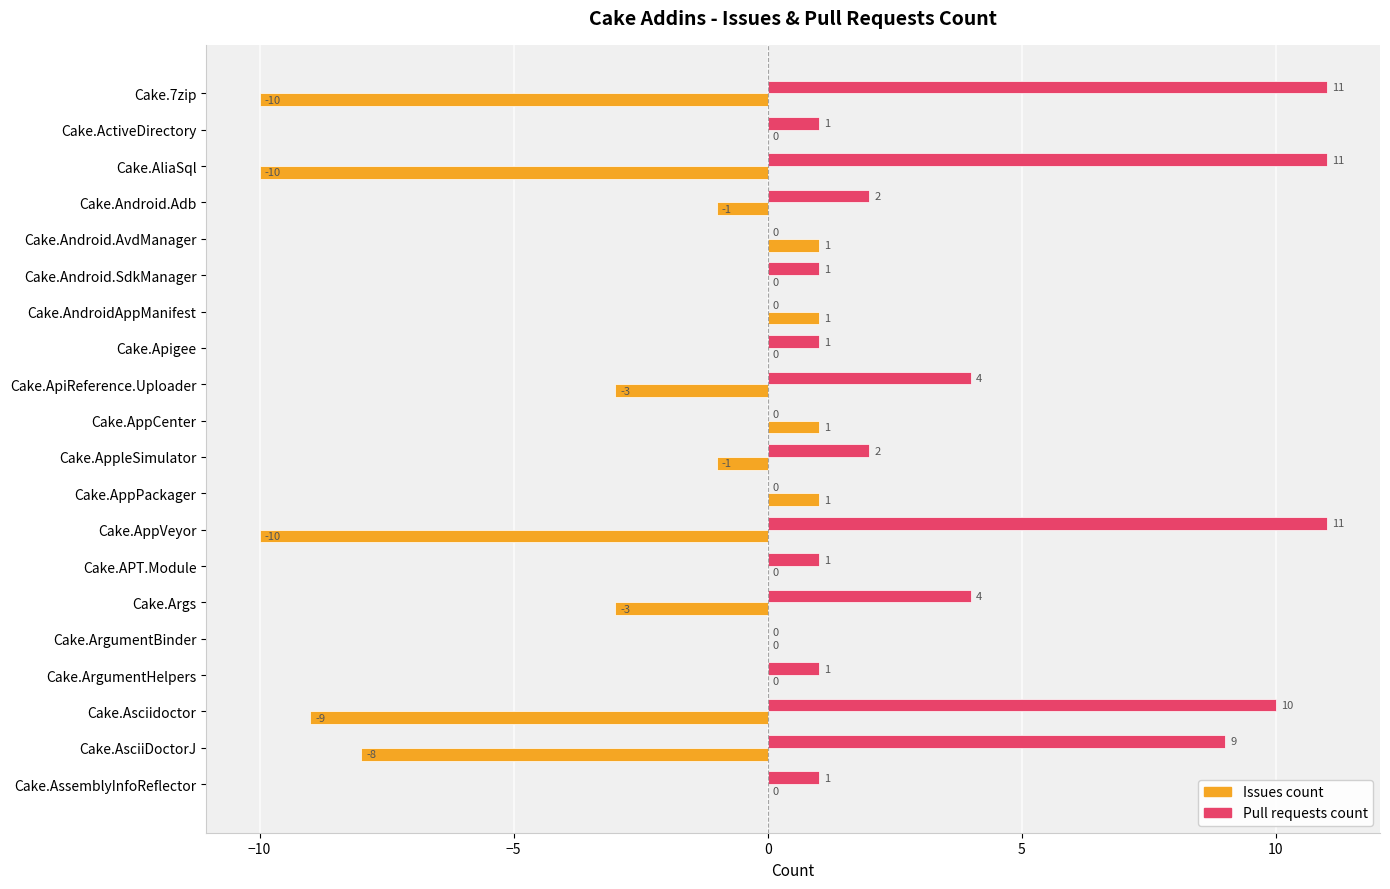

What is the sum of all Pull requests count values?

70